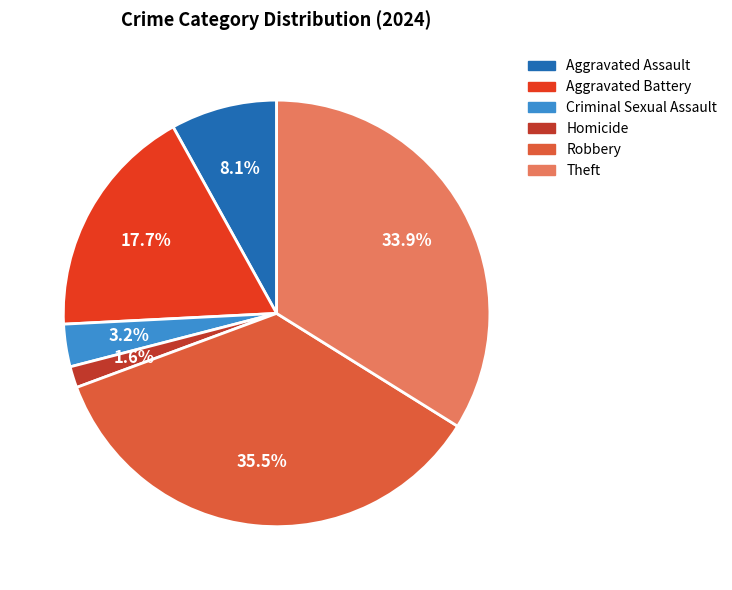

To the nearest percent, what percentage of the pie is Homicide?

2%